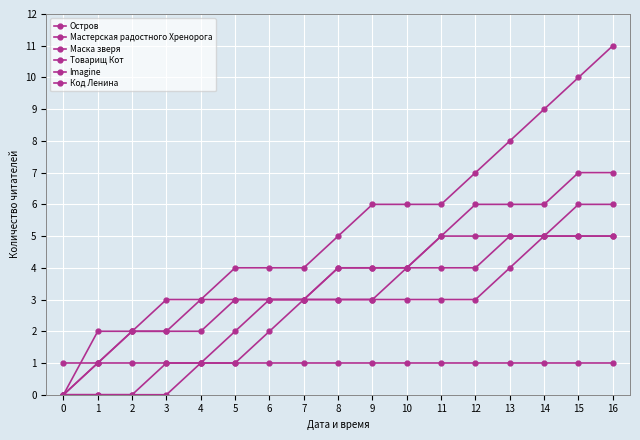

The Мастерская радостного Хренорога series shows -3 at 1. True or false?

False